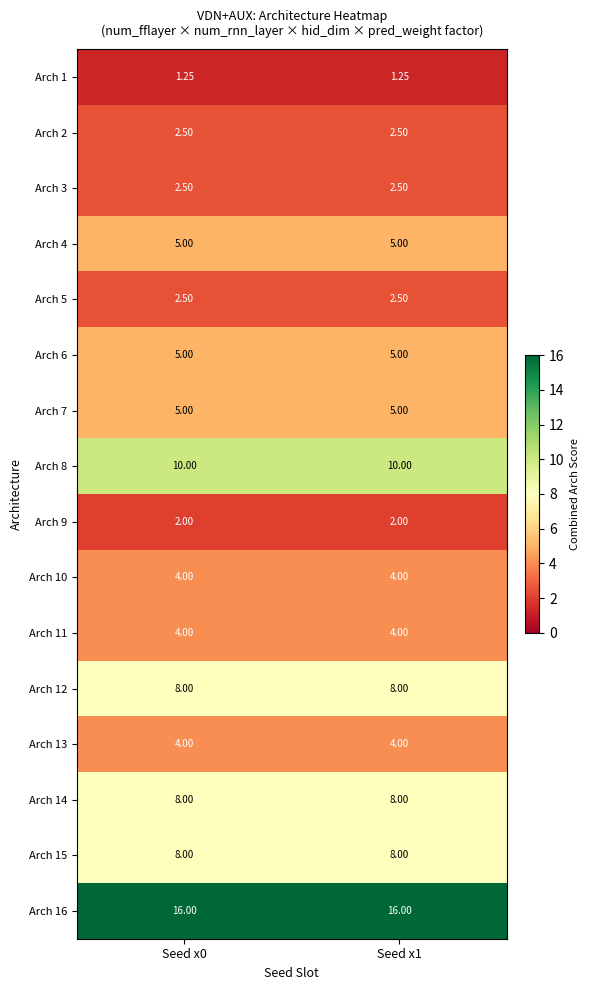

Is the value of Arch 7 at Seed x1 greater than the value of Arch 8 at Seed x1?

No